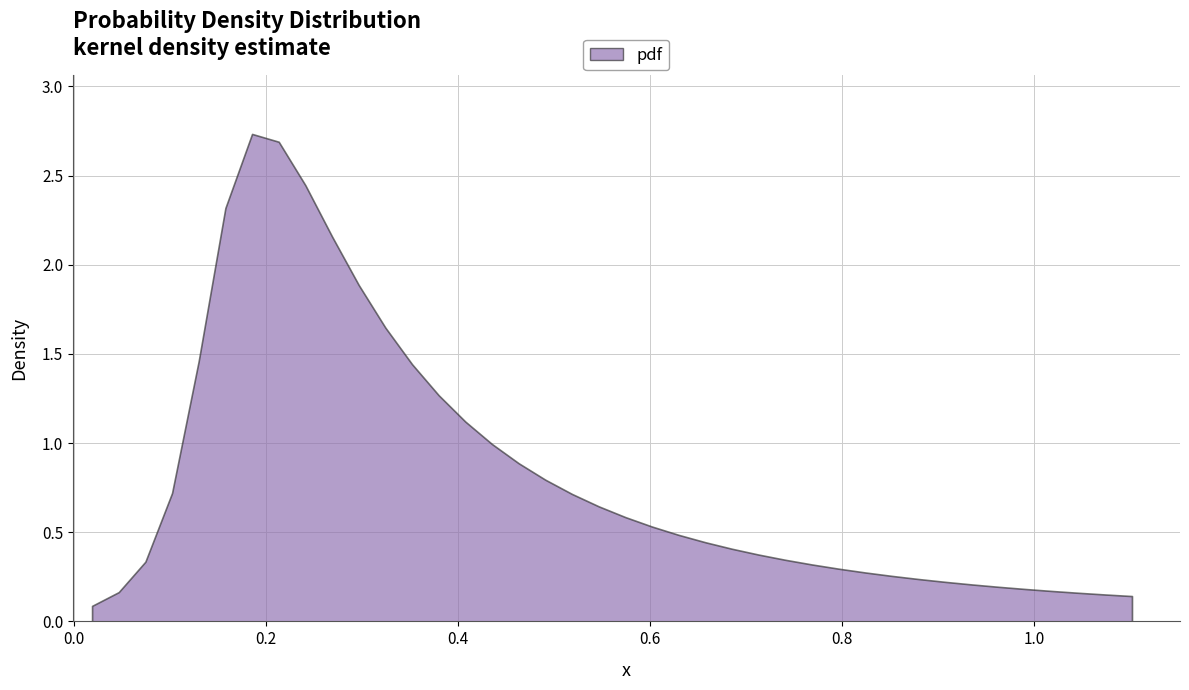

List the labels in order of value, largest first.

6, 7, 8, 5, 9, 10, 11, 4, 12, 13, 14, 15, 16, 17, 3, 18, 19, 20, 21, 22, 23, 24, 25, 26, 2, 27, 28, 29, 30, 31, 32, 33, 34, 35, 36, 1, 37, 38, 39, 0